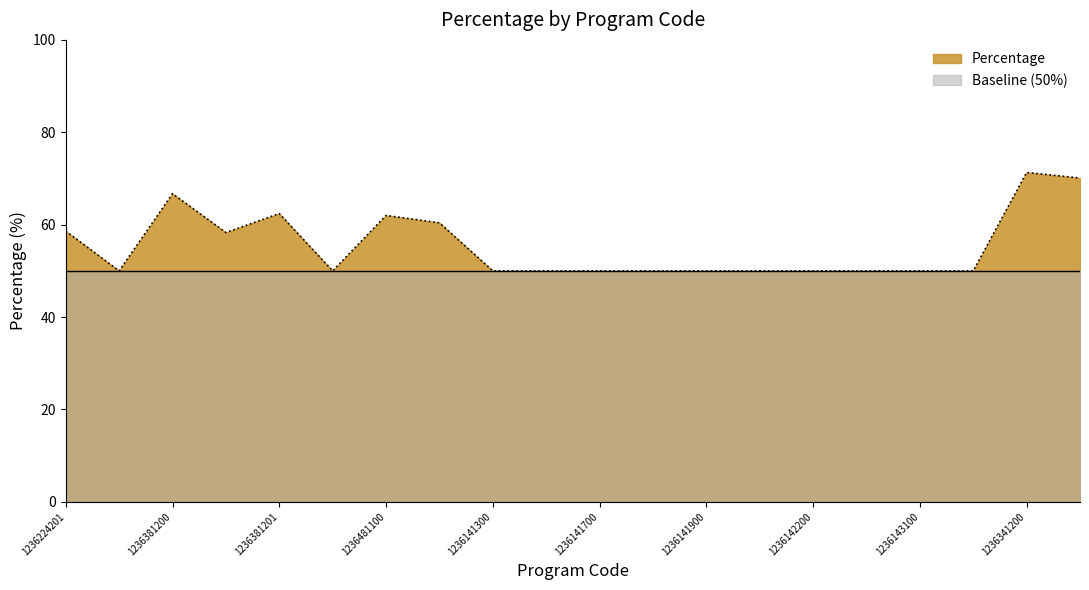

Which label corresponds to the largest value in the chart?

1236341200